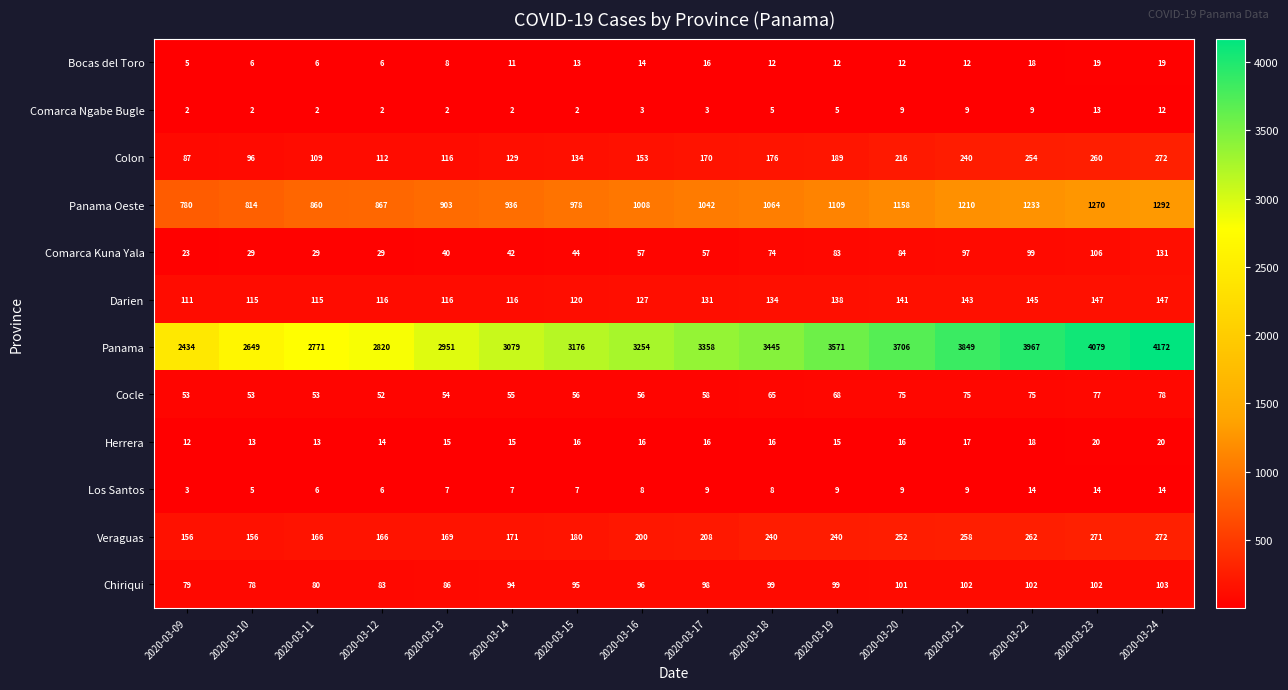

What is the smallest value displayed?

2